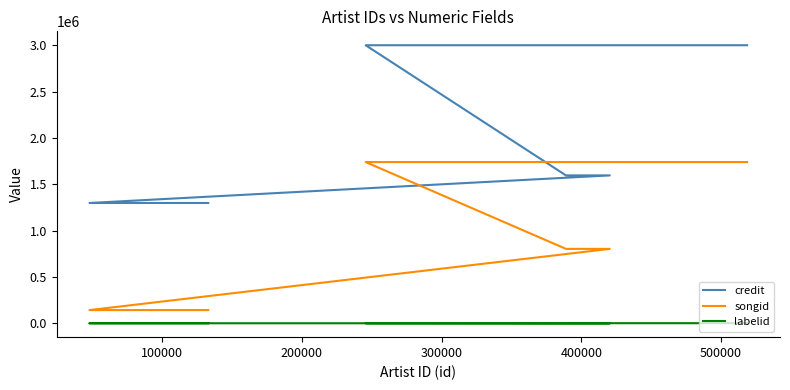

What is the difference between the maximum and minimum values in the songid series?

1597023